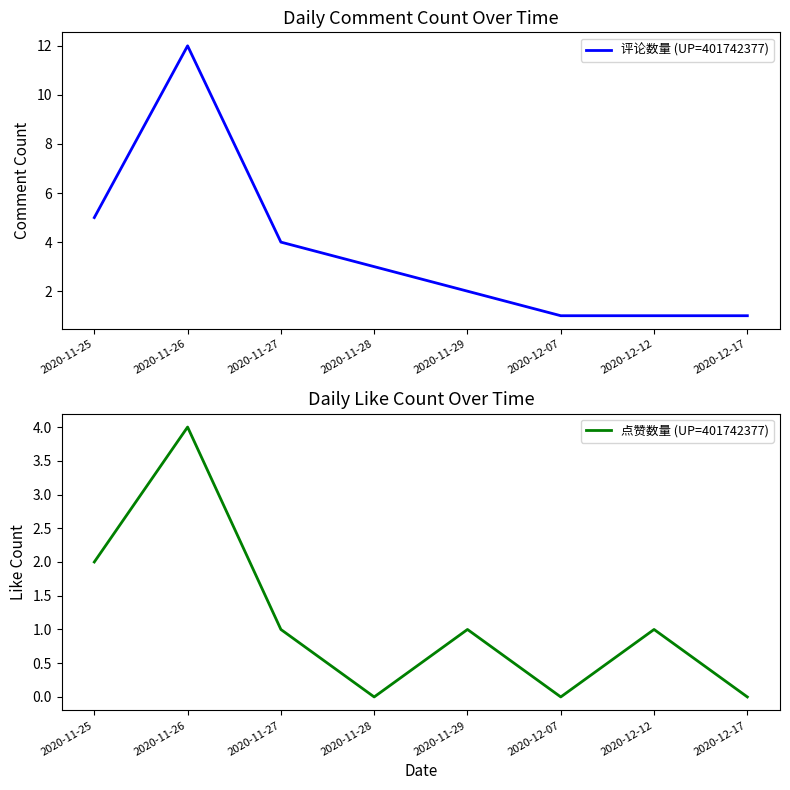

Rank the categories by 评论数量 (UP=401742377) value from lowest to highest.

2020-12-07, 2020-12-12, 2020-12-17, 2020-11-29, 2020-11-28, 2020-11-27, 2020-11-25, 2020-11-26